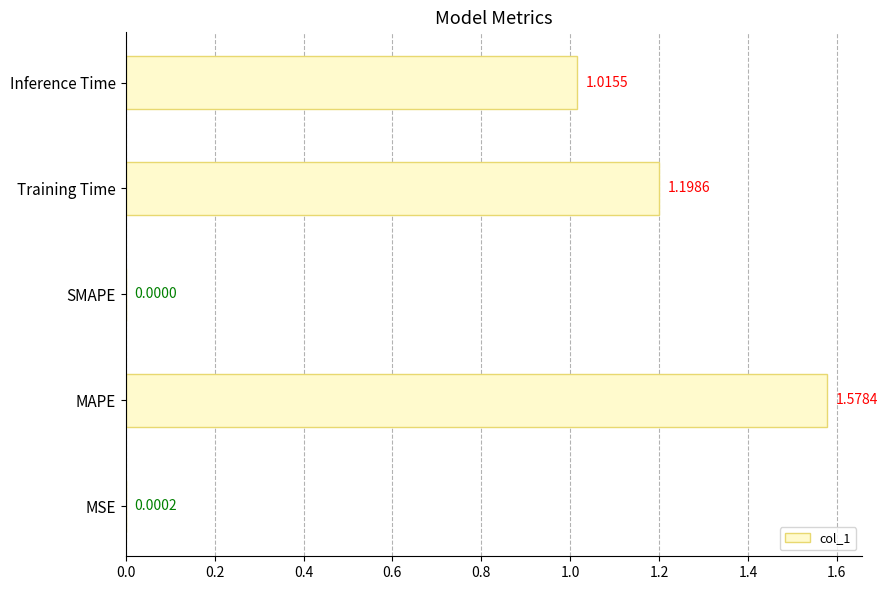

Which has a higher value, MAPE or Training Time?

MAPE